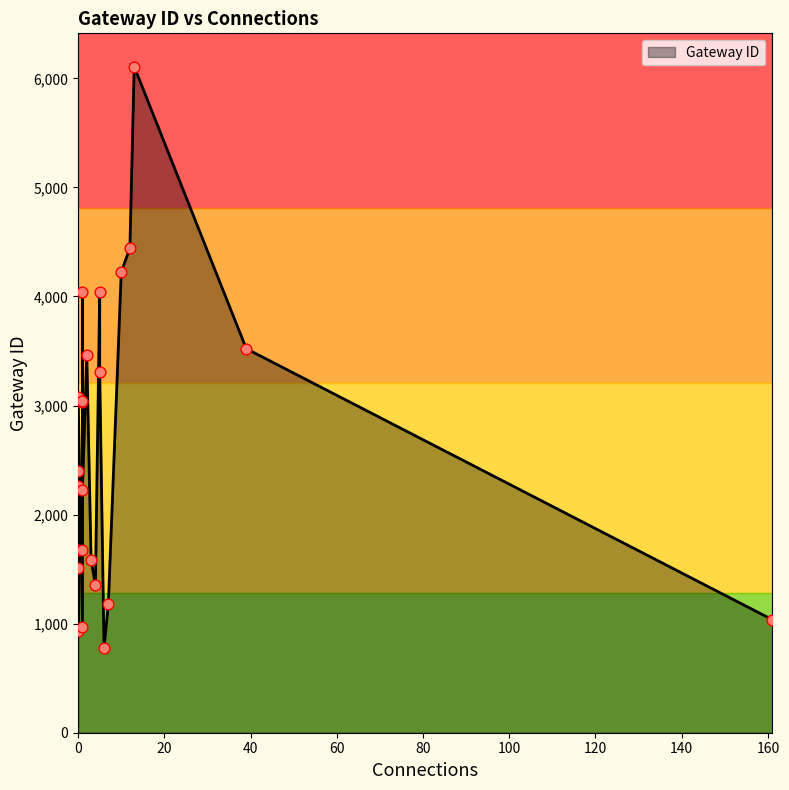

Approximately how many times larger is the value at 0 compared to 1?

0.3